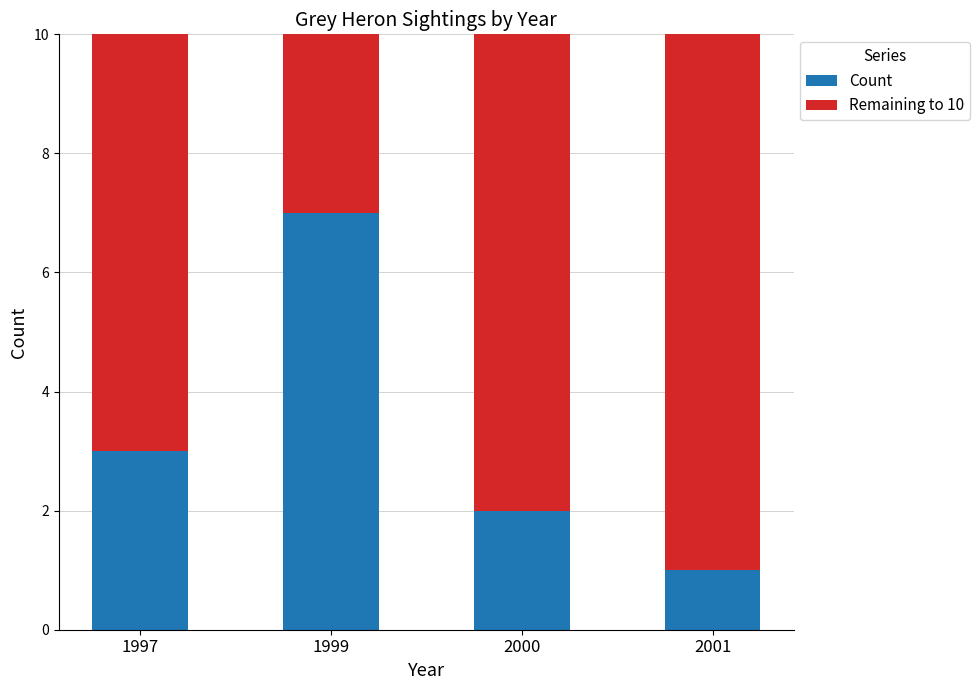

What is the difference between the maximum and second lowest values in the Count series?

5